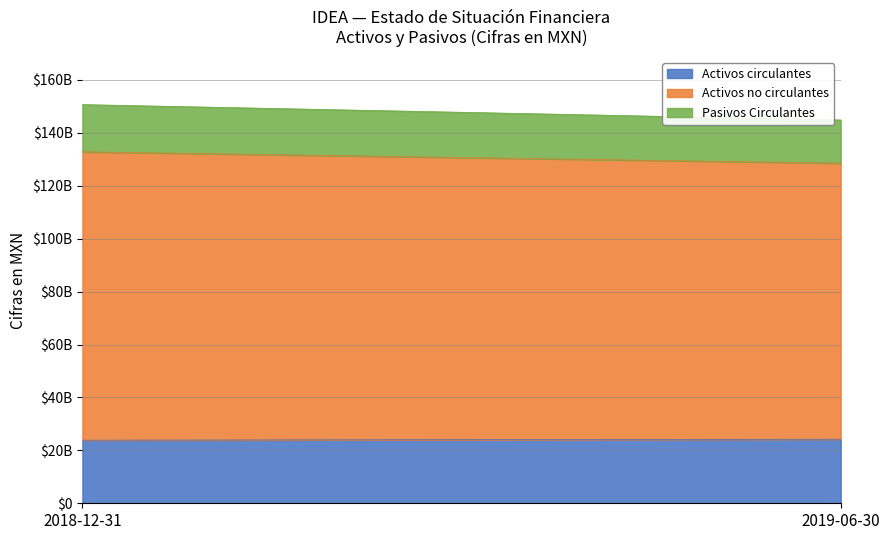

Does the chart have visible grid lines?

Yes